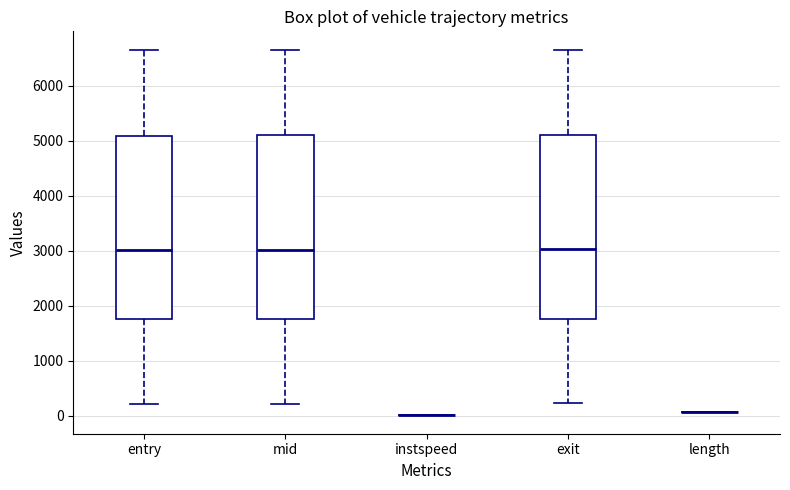

Where does the lower whisker of the box for exit end on the y-axis? The values are not printed on the chart, so give them approximately, as read against the axis.

200